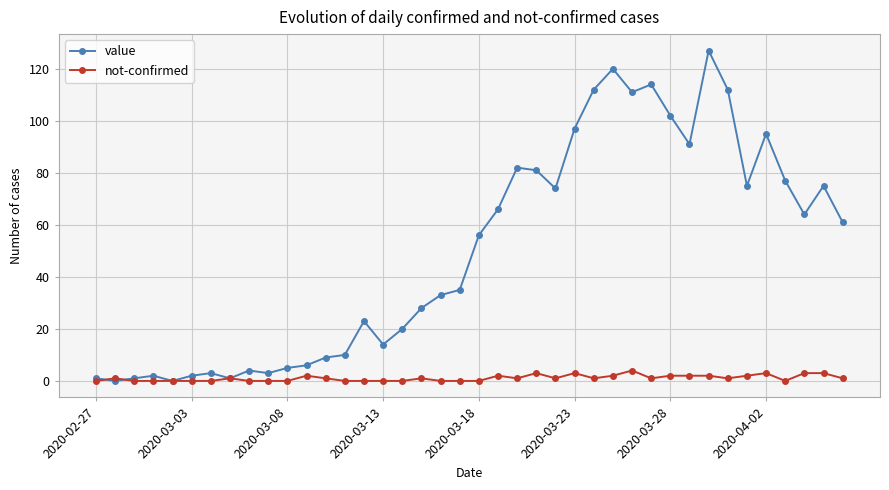

Which series has the largest total across all categories?

value